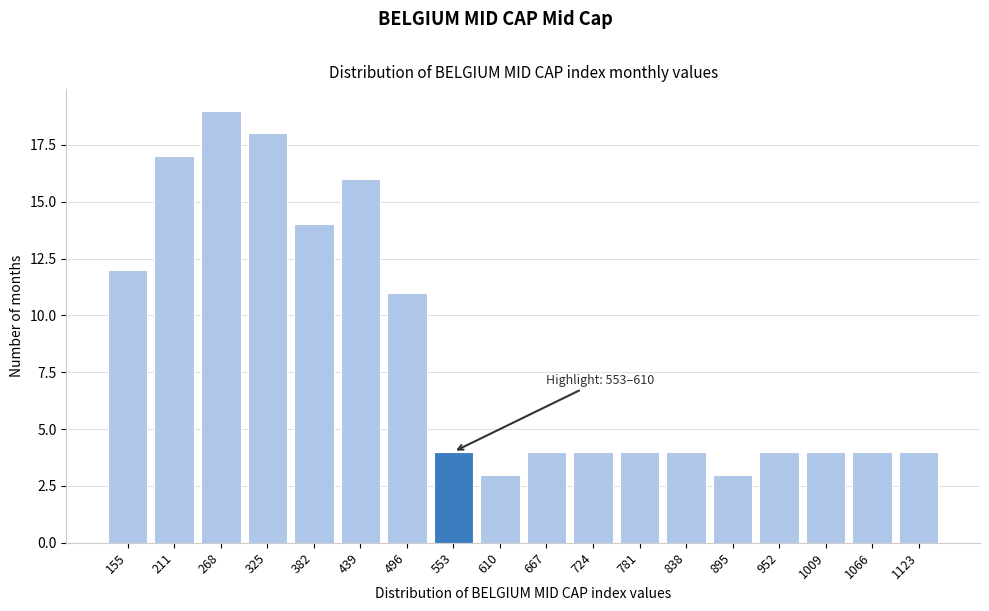

Reading left to right, what are all the values shown in this chart?

155=12	211=17	268=19	325=18	382=14	439=16	496=11	553=4	610=3	667=4	724=4	781=4	838=4	895=3	952=4	1009=4	1066=4	1123=4